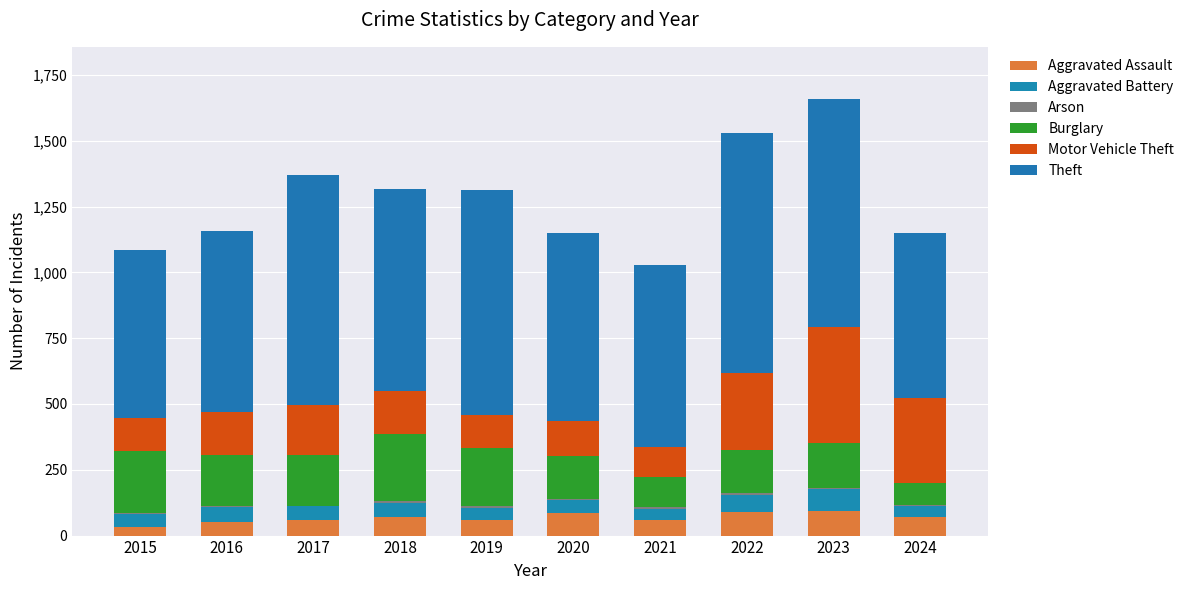

What is the total value across all series at 2016?

1159